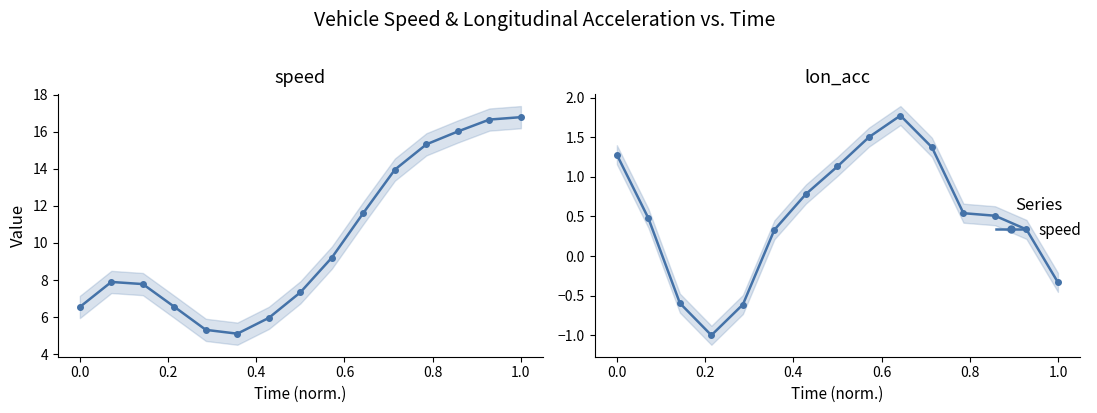

What is the sum of all lon_acc values?

7.5